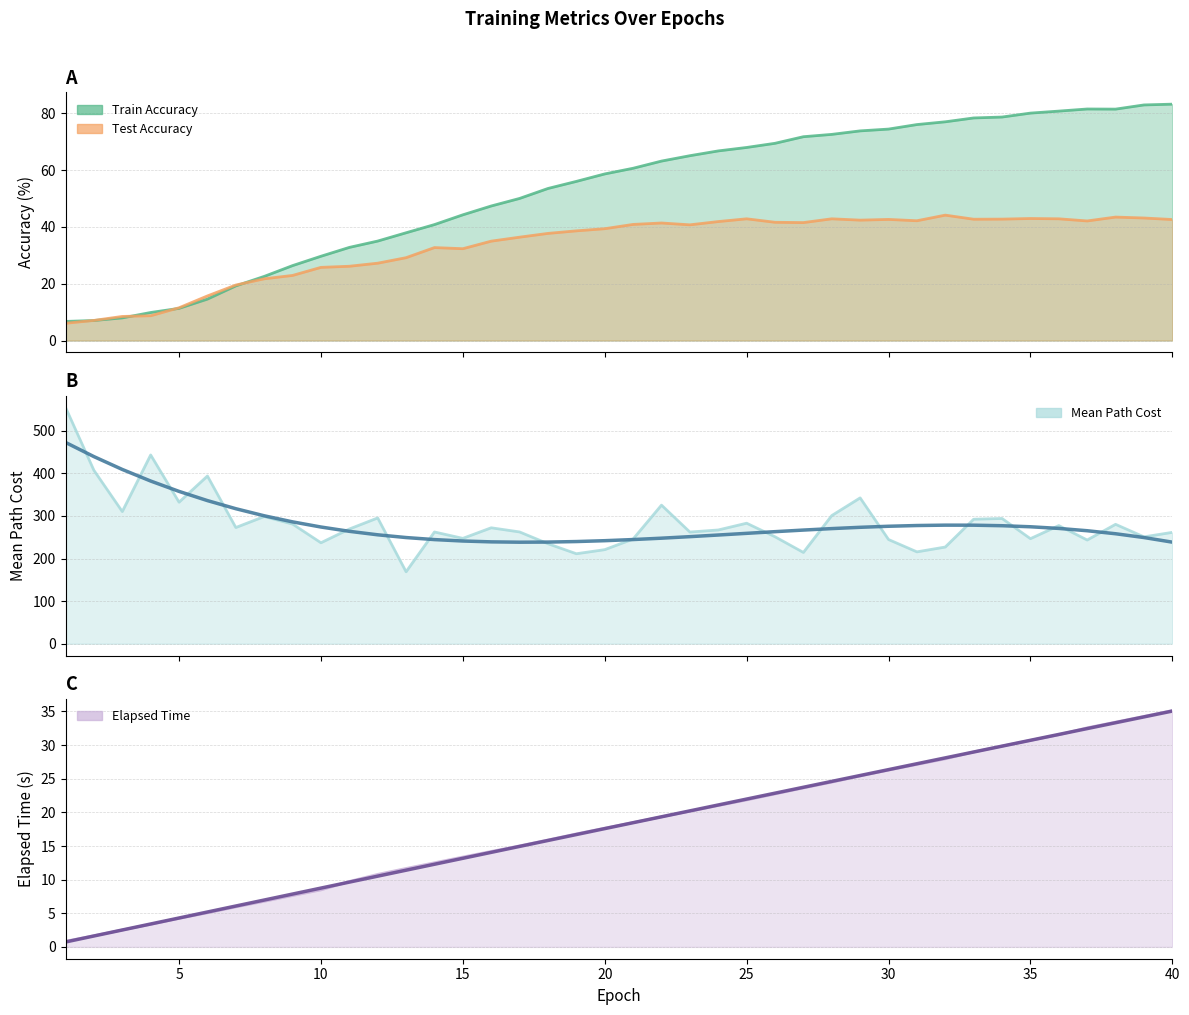

Between 8 and 22, which series saw the biggest shift?

Train_Accuracy